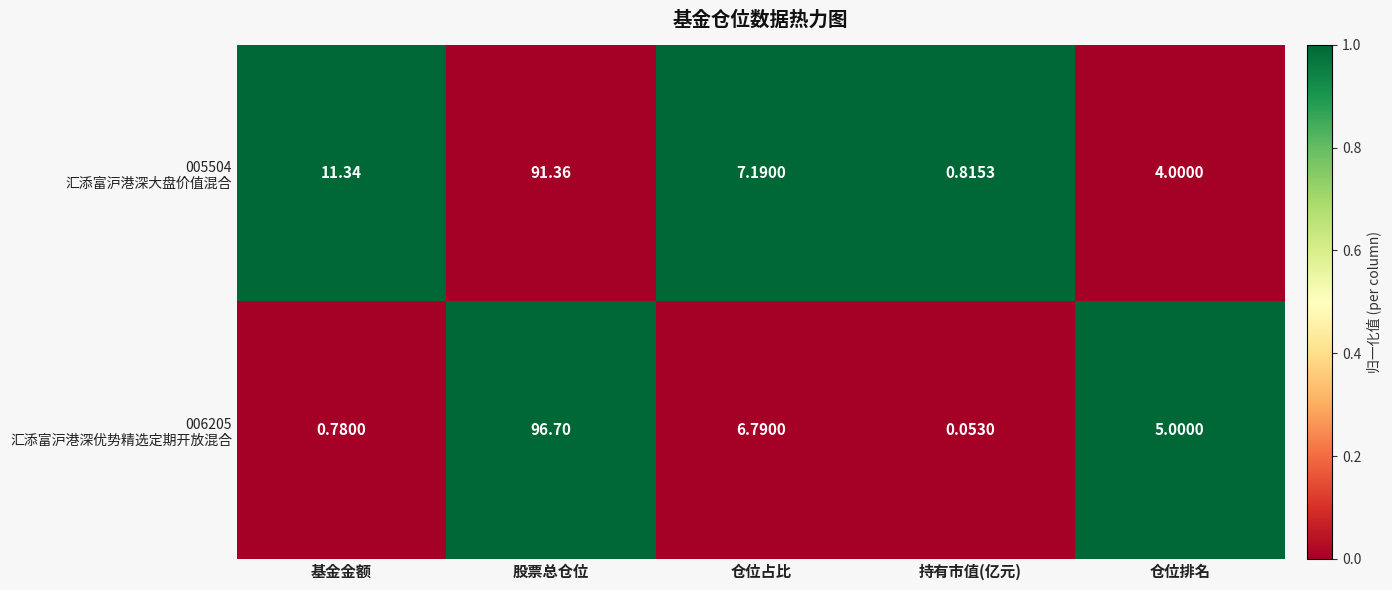

At which category does the chart reach its peak across all series?

股票总仓位